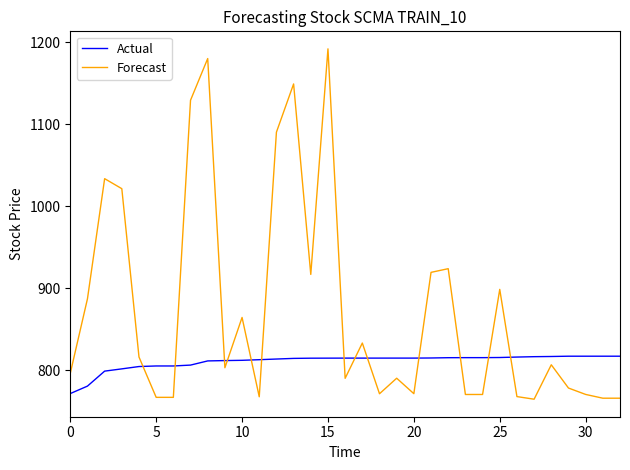

What is the minimum value shown in the chart?

764.6